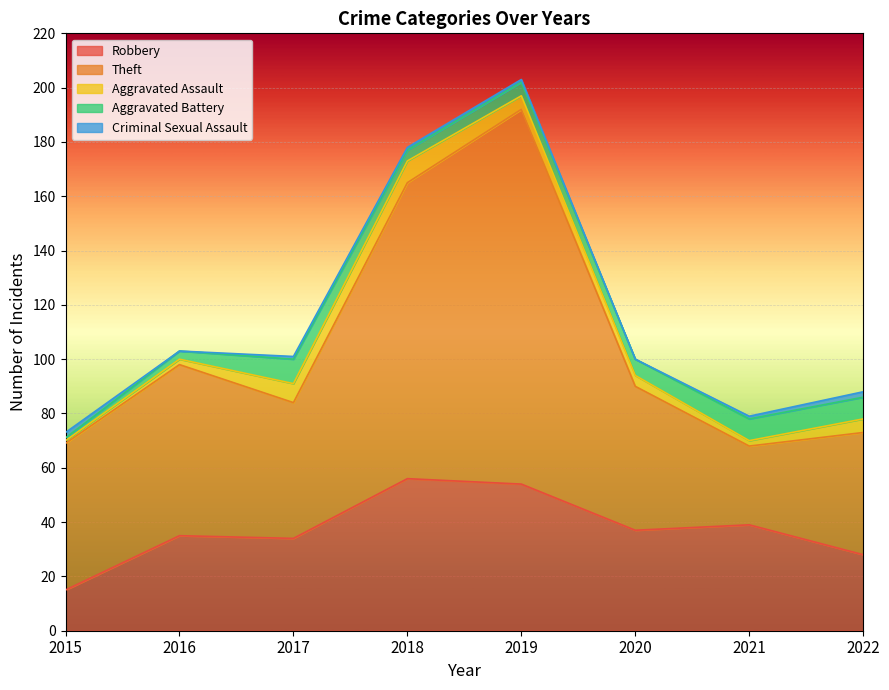

Is the value of Theft at 2020 greater than the value of Robbery at 2021?

Yes